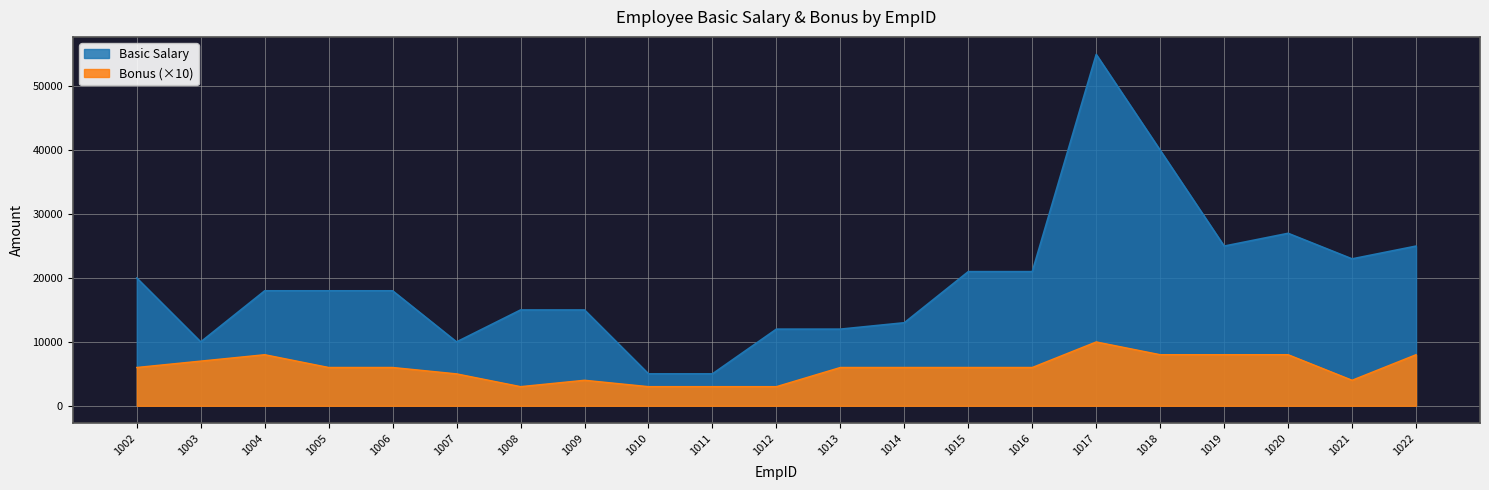

True or false: Bonus and Basic Salary cross at least once.

False